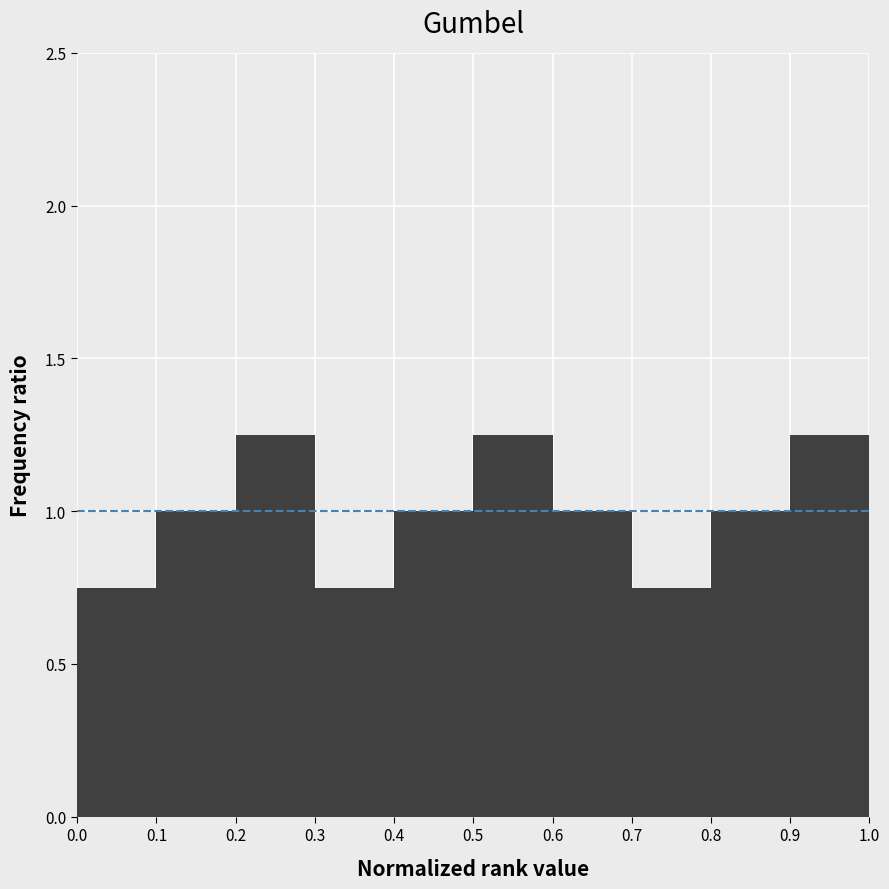

Reading left to right, transcribe this chart: for each bar, give the range it covers on the x-axis and its height. The values are not printed on the chart, so give them approximately, as read against the axis.

0.0 to 0.1: 0.75
0.1 to 0.2: 1.00
0.2 to 0.3: 1.25
0.3 to 0.4: 0.75
0.4 to 0.5: 1.00
0.5 to 0.6: 1.25
0.6 to 0.7: 1.00
0.7 to 0.8: 0.75
0.8 to 0.9: 1.00
0.9 to 1.0: 1.25